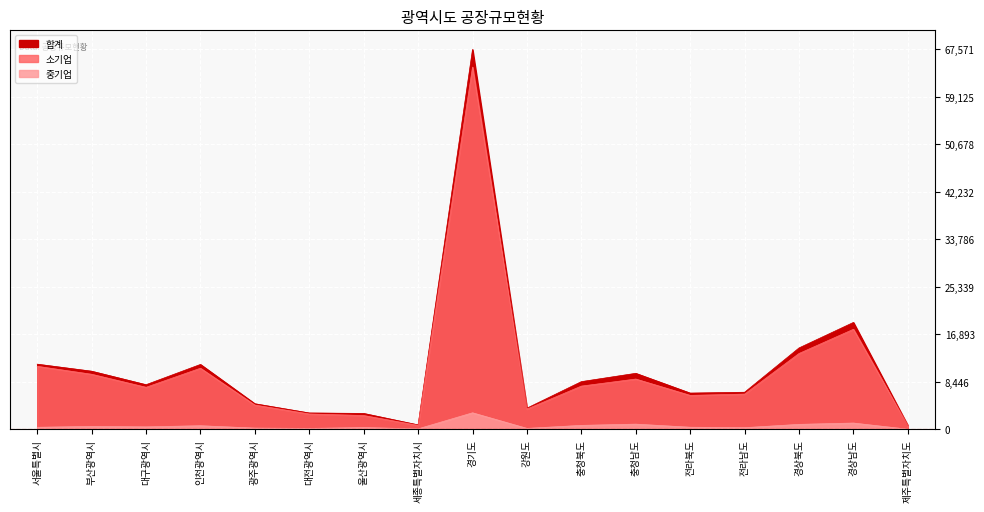

Read the 합계 value at 전라남도.

6588